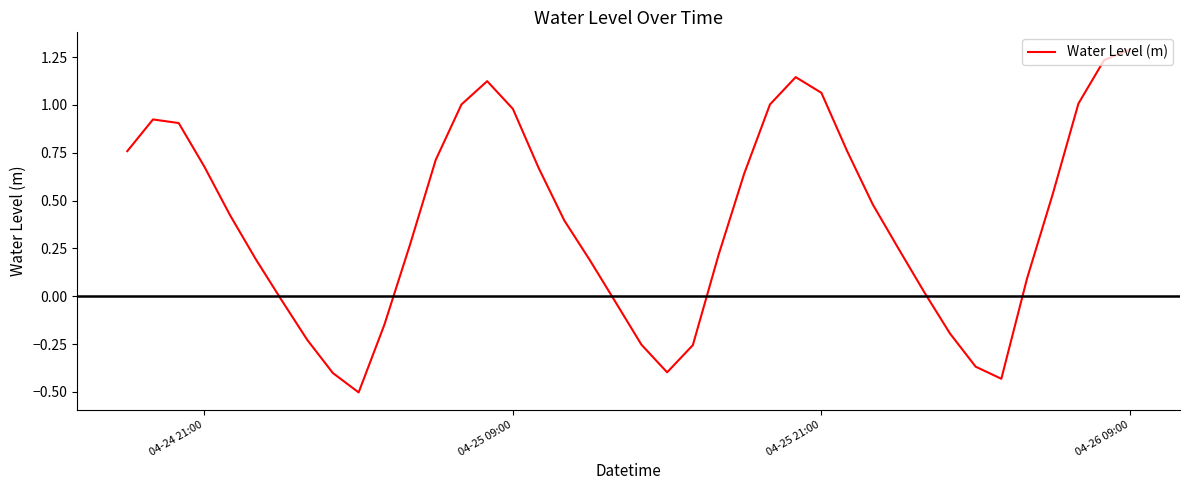

What is the greatest value displayed?

1.3